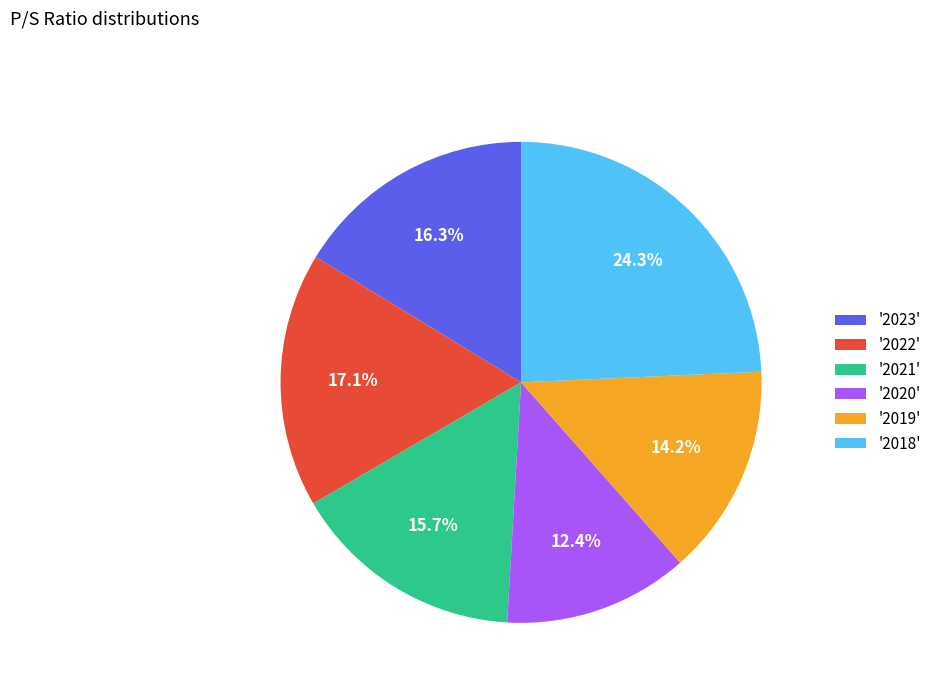

What is the ratio of the value at '2018' to the value at '2020'?

2.0